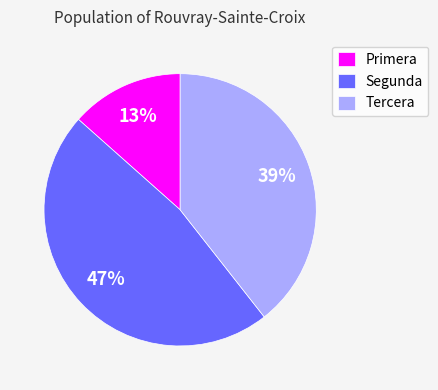

Rank the categories by value from highest to lowest.

Segunda, Tercera, Primera